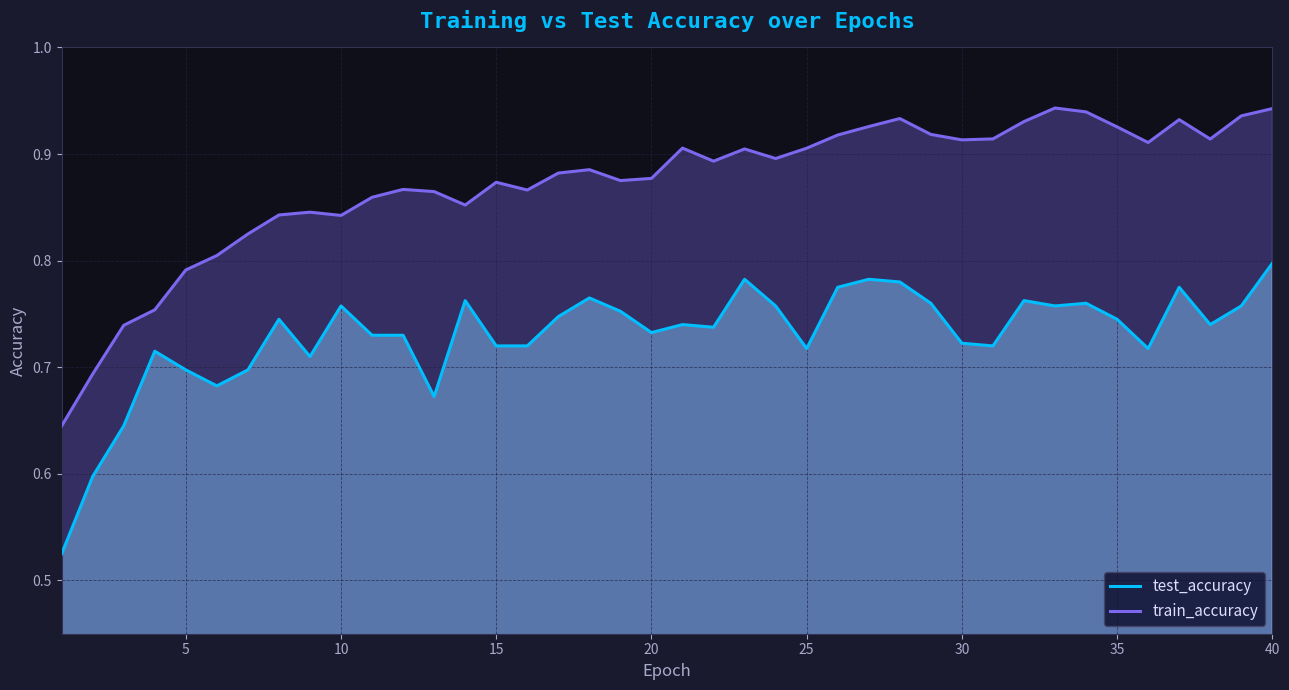

At how many categories does at least one series exceed 0?

40